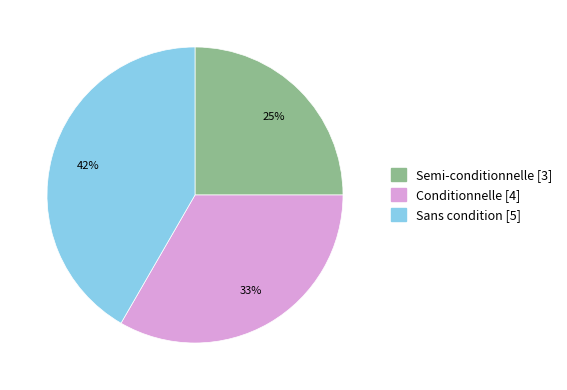

Approximately how many times larger is the value at Conditionnelle compared to Semi-conditionnelle?

1.3